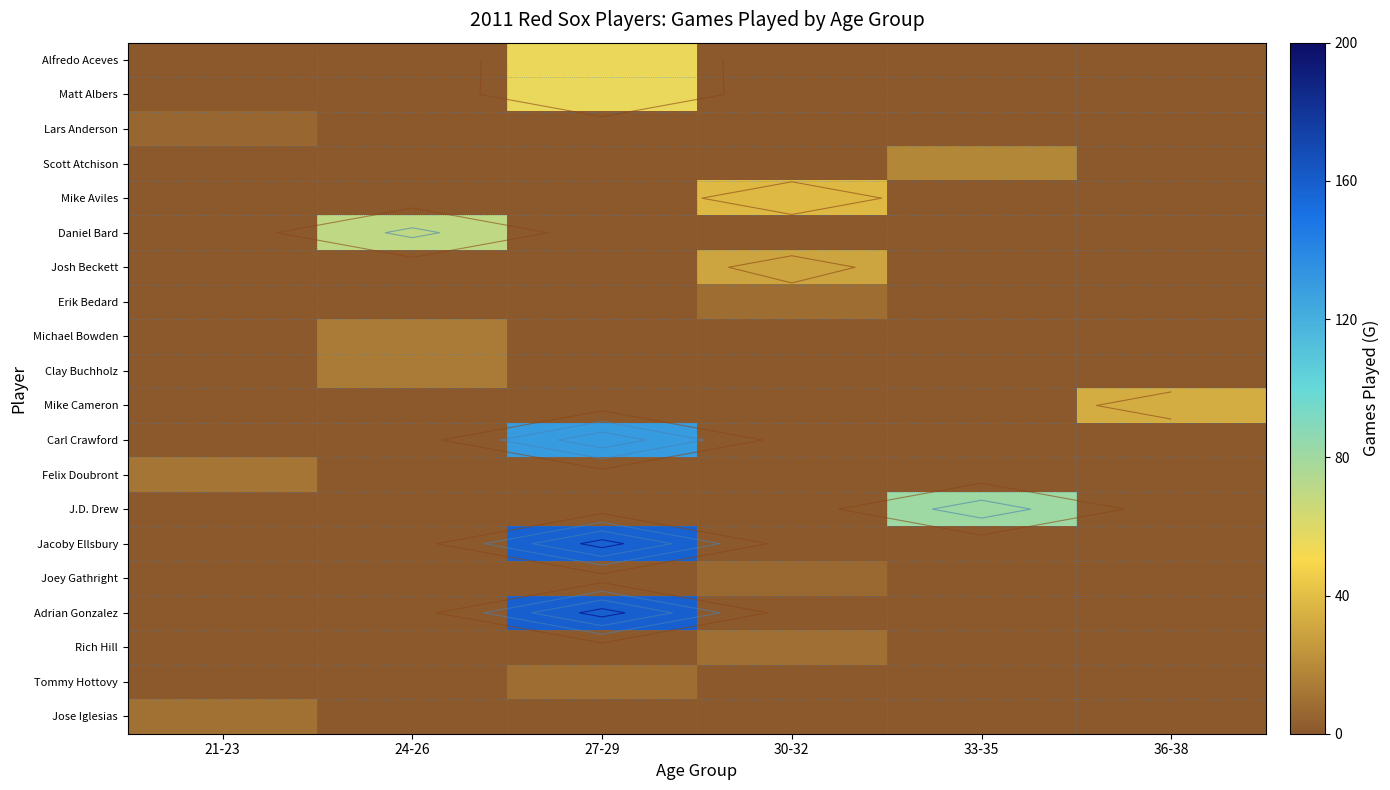

What is the average value of the Daniel Bard series?

12